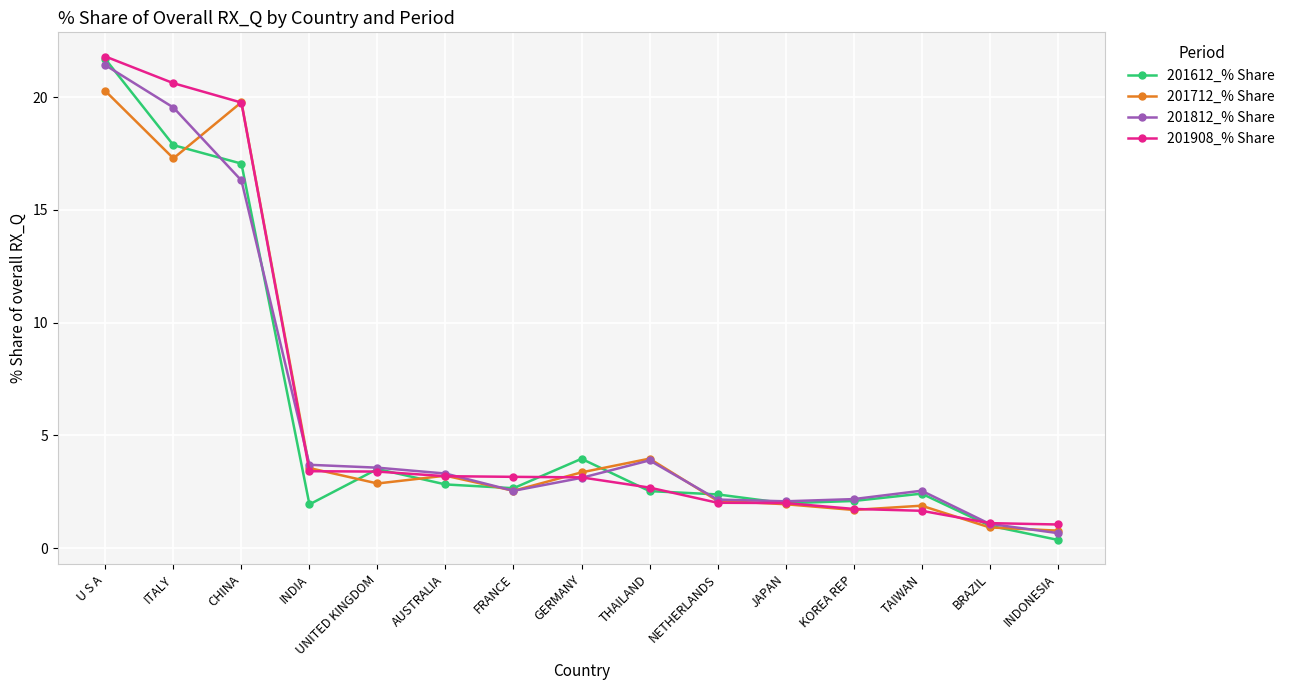

Which label corresponds to the smallest value in the chart?

INDONESIA